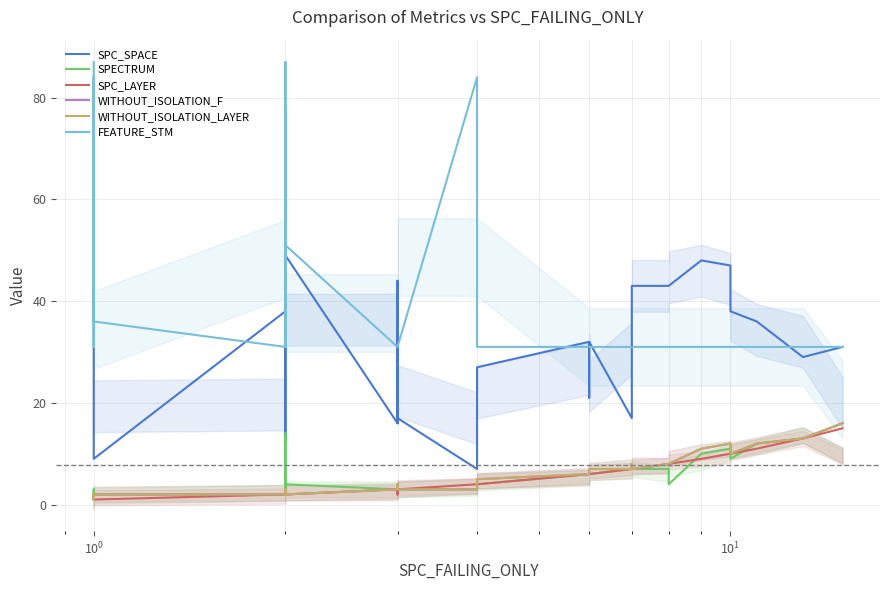

List the series in order of their peak value, lowest first.

SPC_LAYER, SPECTRUM, WITHOUT_ISOLATION_F, WITHOUT_ISOLATION_LAYER, SPC_SPACE, FEATURE_STM